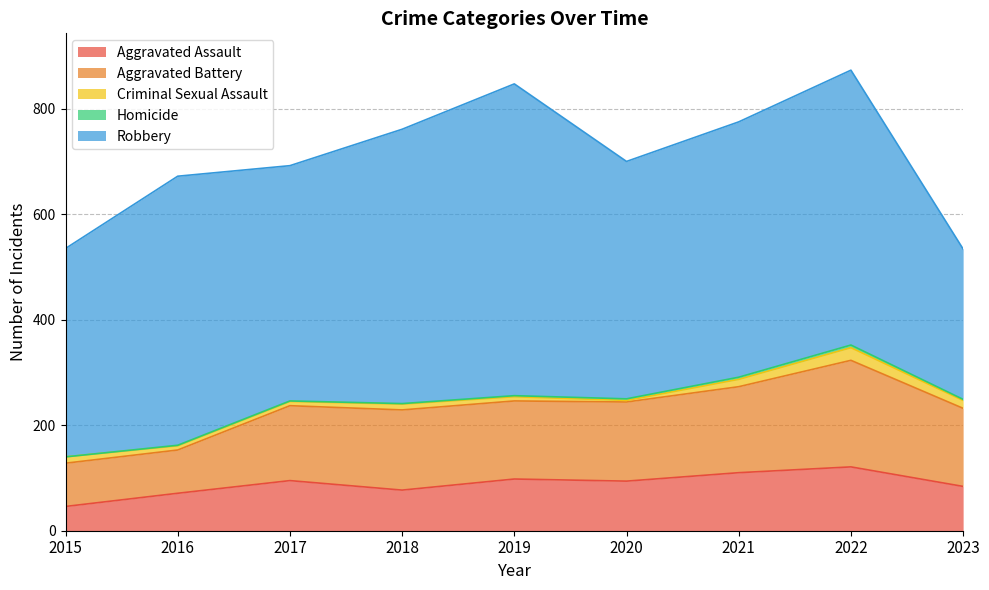

Reading left to right, list all the values displayed in this chart.

Aggravated Assault: 2015=46	2016=71	2017=95	2018=77	2019=98	2020=94	2021=110	2022=121	2023=84
Aggravated Battery: 2015=82	2016=82	2017=142	2018=152	2019=148	2020=150	2021=163	2022=202	2023=148
Criminal Sexual Assault: 2015=12	2016=8	2017=8	2018=11	2019=8	2020=3	2021=14	2022=24	2023=15
Homicide: 2015=0	2016=1	2017=1	2018=1	2019=2	2020=3	2021=4	2022=5	2023=2
Robbery: 2015=395	2016=510	2017=446	2018=520	2019=591	2020=450	2021=484	2022=521	2023=285